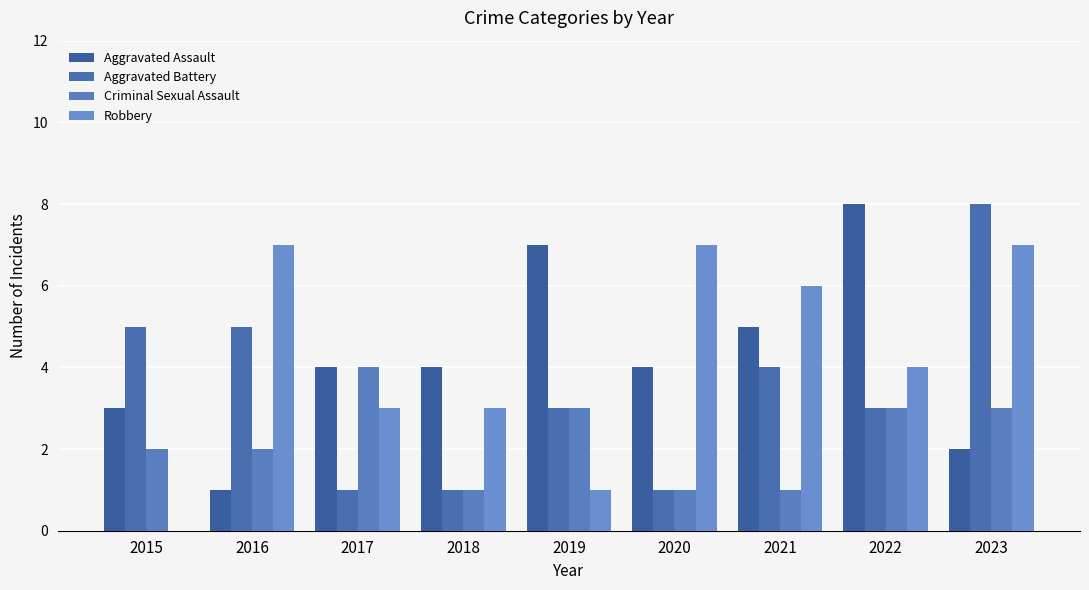

Reading right to left, transcribe all the data shown in this chart.

Aggravated Assault: 2	8	5	4	7	4	4	1	3
Aggravated Battery: 8	3	4	1	3	1	1	5	5
Criminal Sexual Assault: 3	3	1	1	3	1	4	2	2
Robbery: 7	4	6	7	1	3	3	7	0